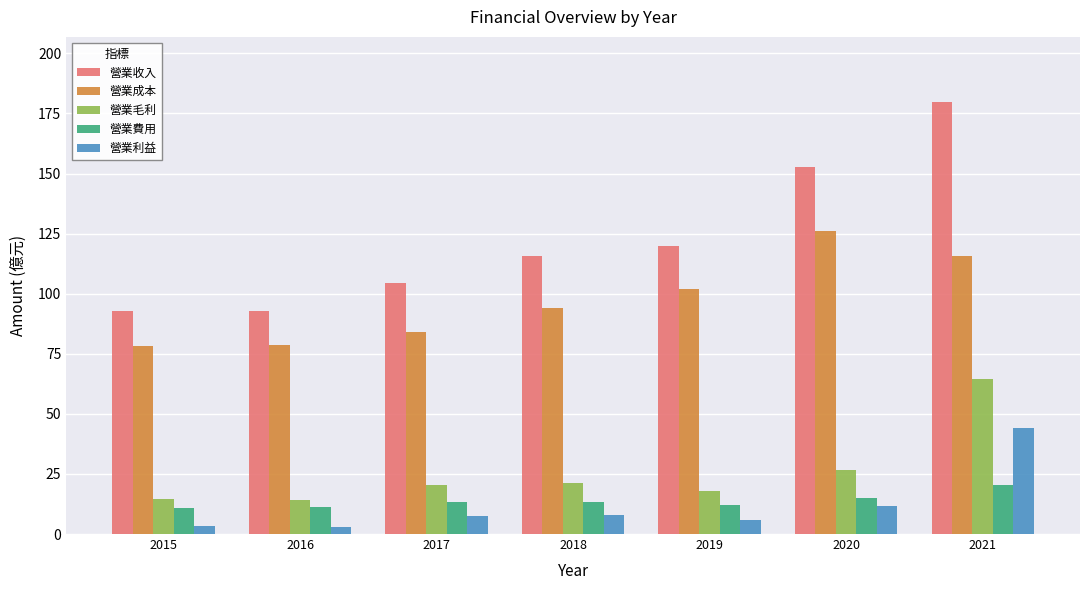

At which category is the sum across all series the highest?

2021